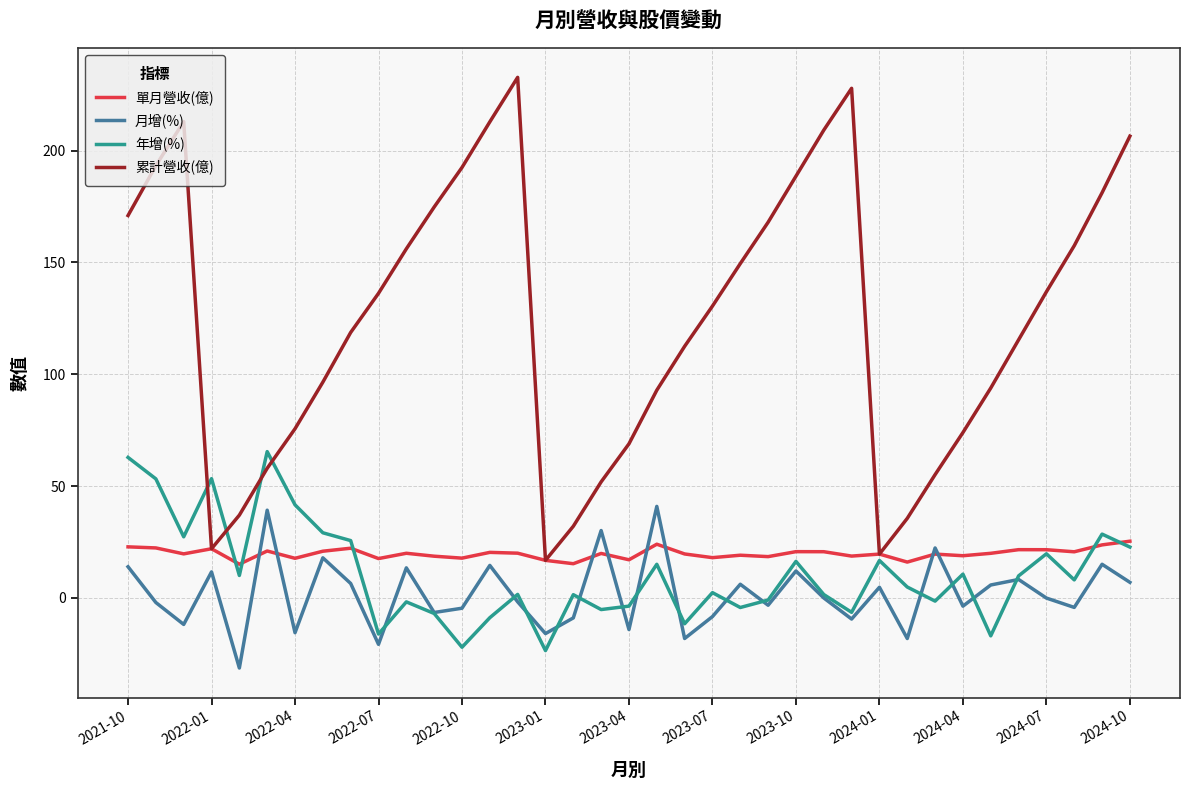

Which series has the largest total across all categories?

累計營收(億)